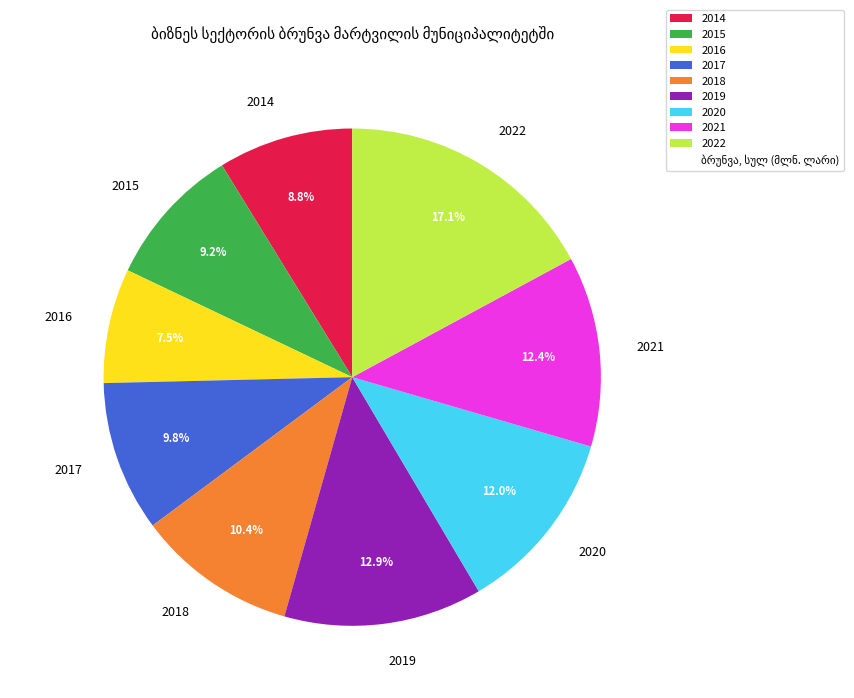

Count the number of slices in the pie.

9